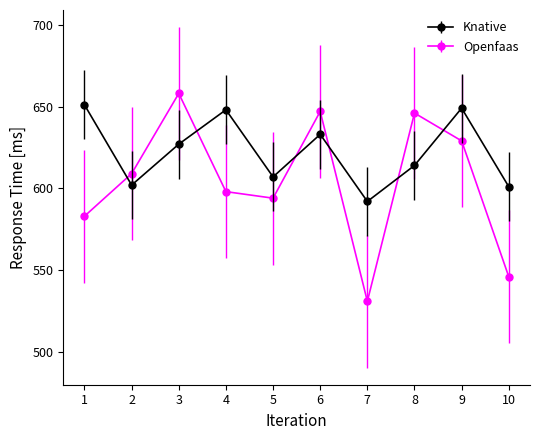

What are all the series names shown in the legend?

Knative, Openfaas